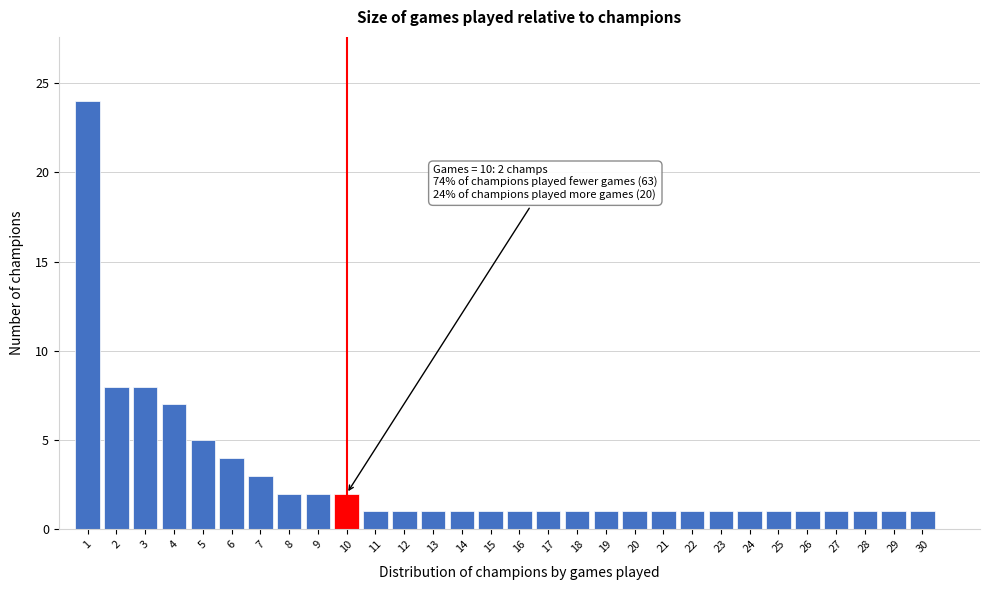

Which range on the x-axis has the tallest bar?

0.5 to 1.5